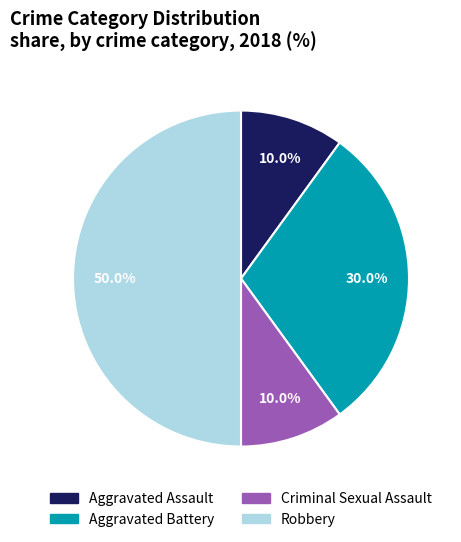

Is Aggravated Assault the majority of the pie?

No